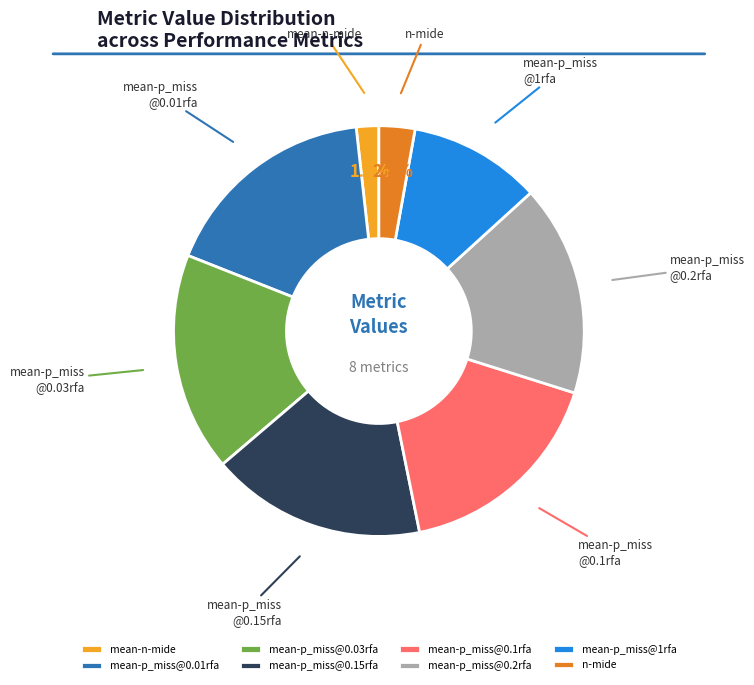

To the nearest percent, what is the average slice percentage?

12%